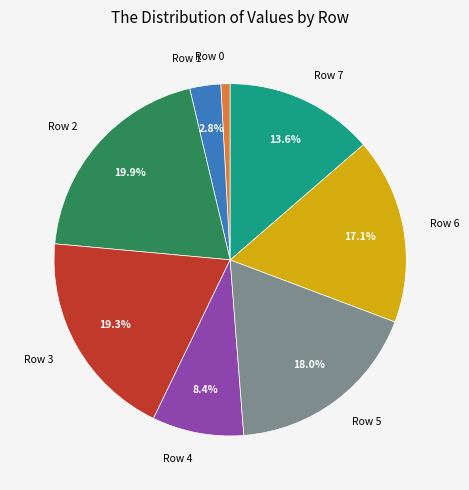

Does Row 6 account for over 50% of the chart?

No